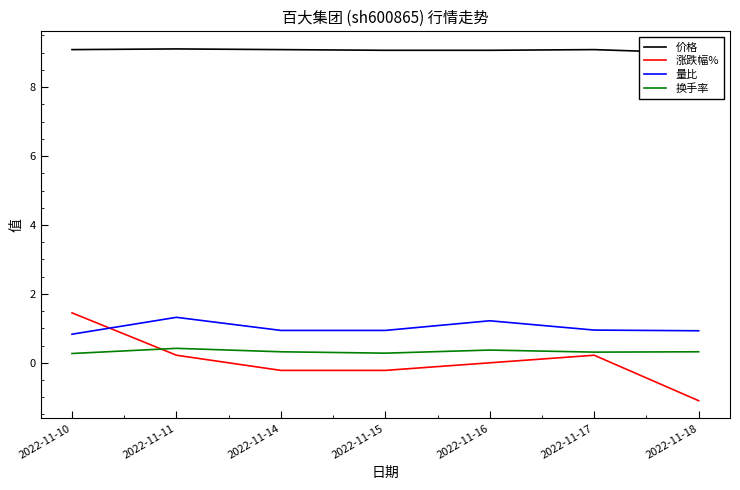

The 换手率 series shows 0.1 at 2022-11-11. True or false?

False